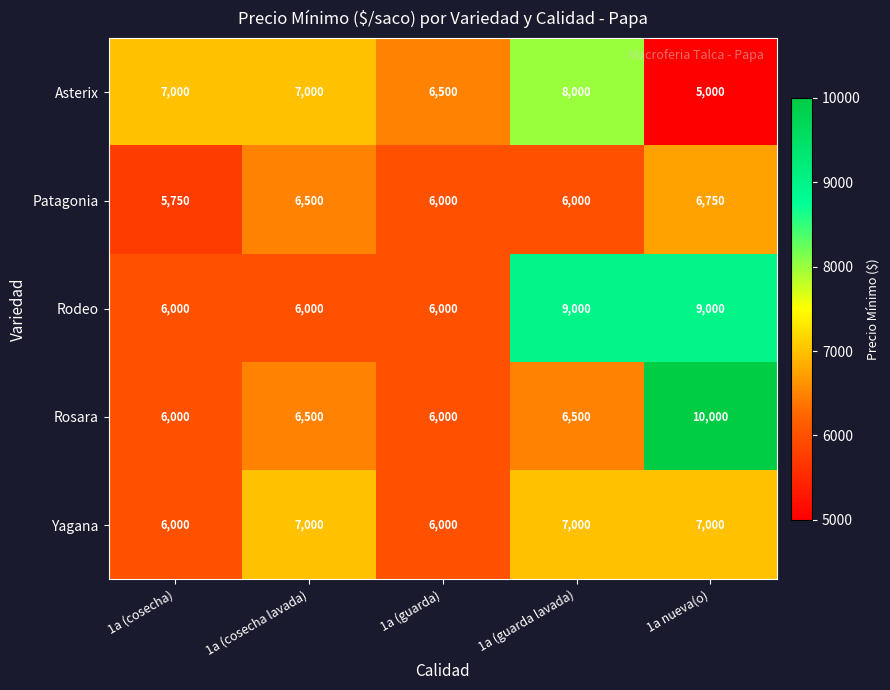

Rank the series by their maximum value, from highest to lowest.

Rosara, Rodeo, Asterix, Yagana, Patagonia